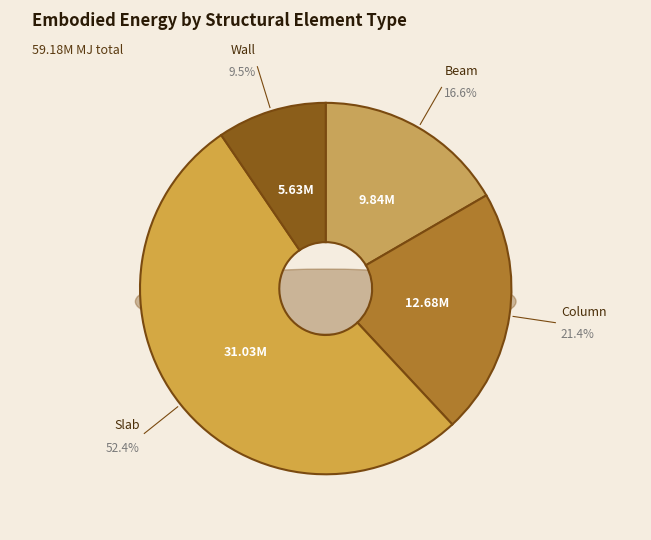

The Slab slice represents 52% of the pie. True or false?

True